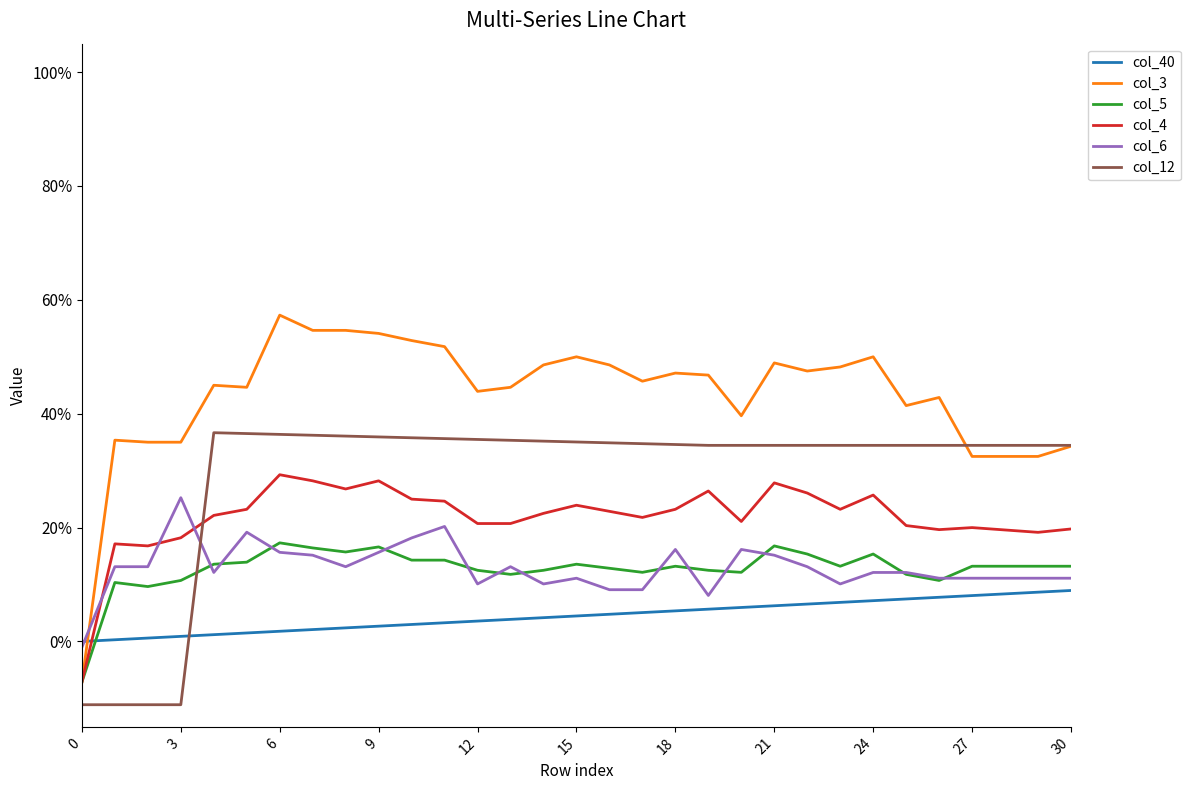

Which series has the largest total across all categories?

col_3